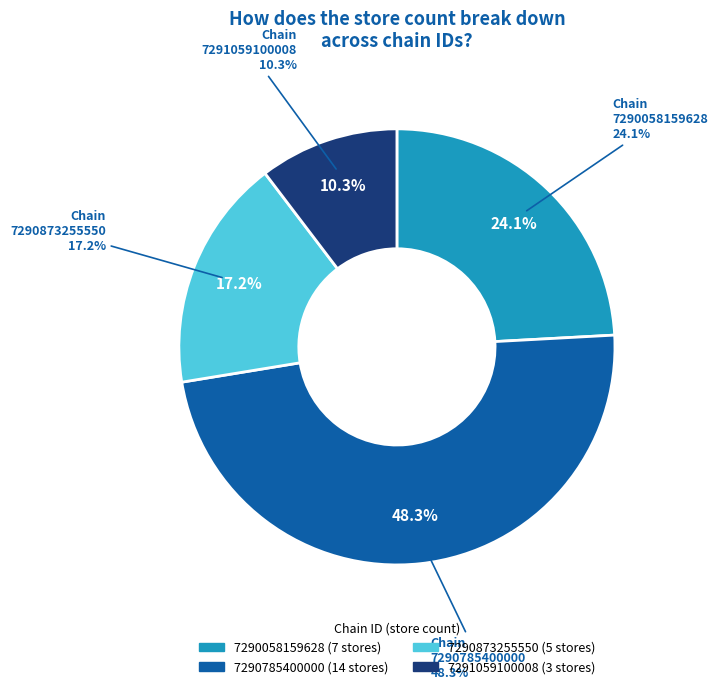

Count the number of slices in the pie.

4